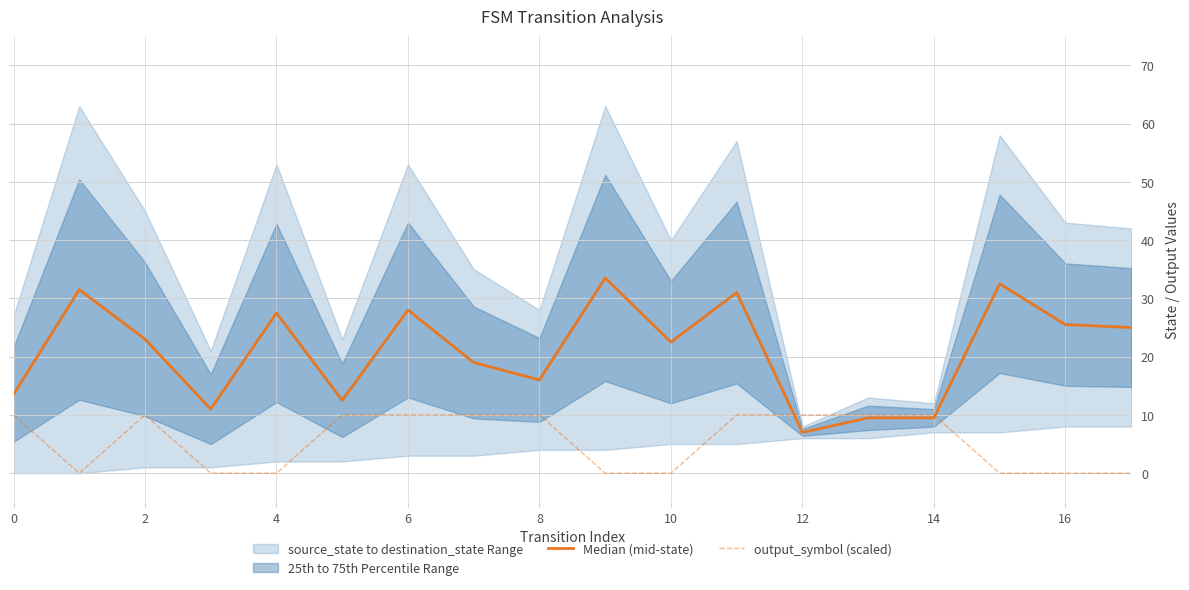

Does the chart display data point markers on the line(s)?

No